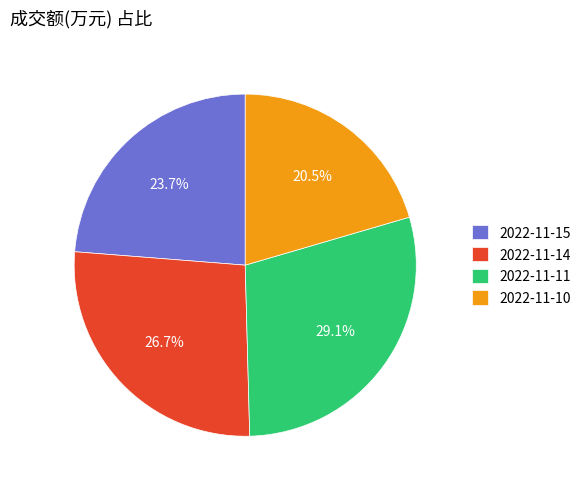

Rank the categories by value from highest to lowest.

2022-11-11, 2022-11-14, 2022-11-15, 2022-11-10